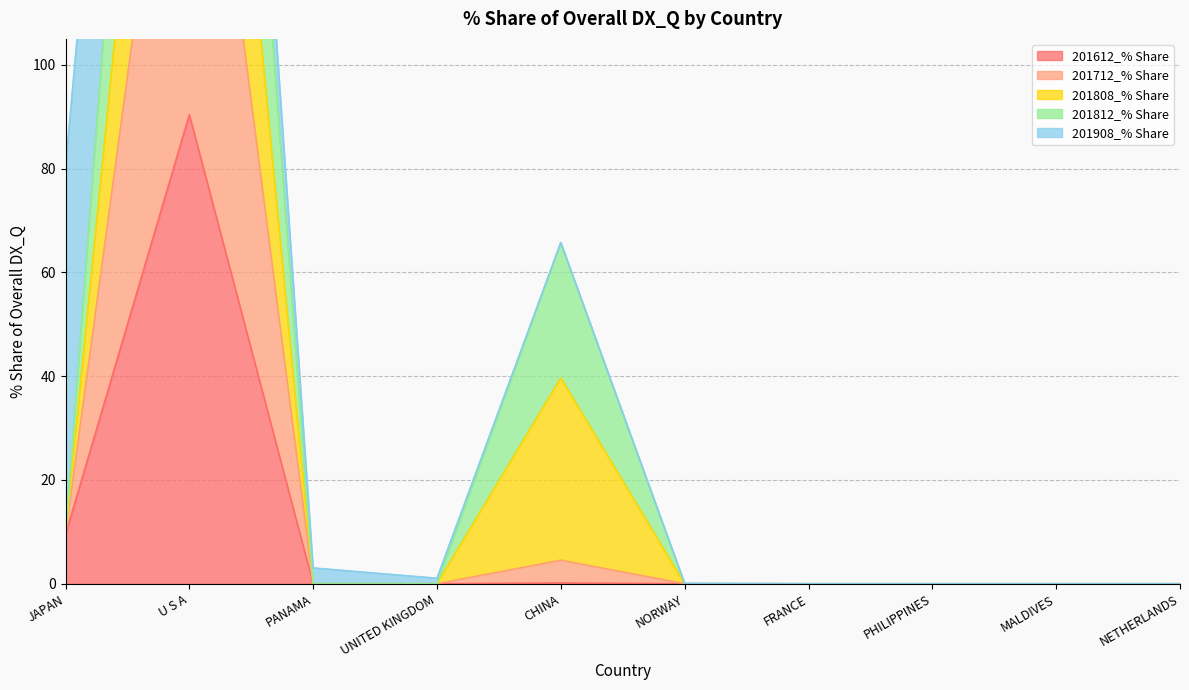

Is it true that 201612_% Share equals -60.5 at FRANCE?

False